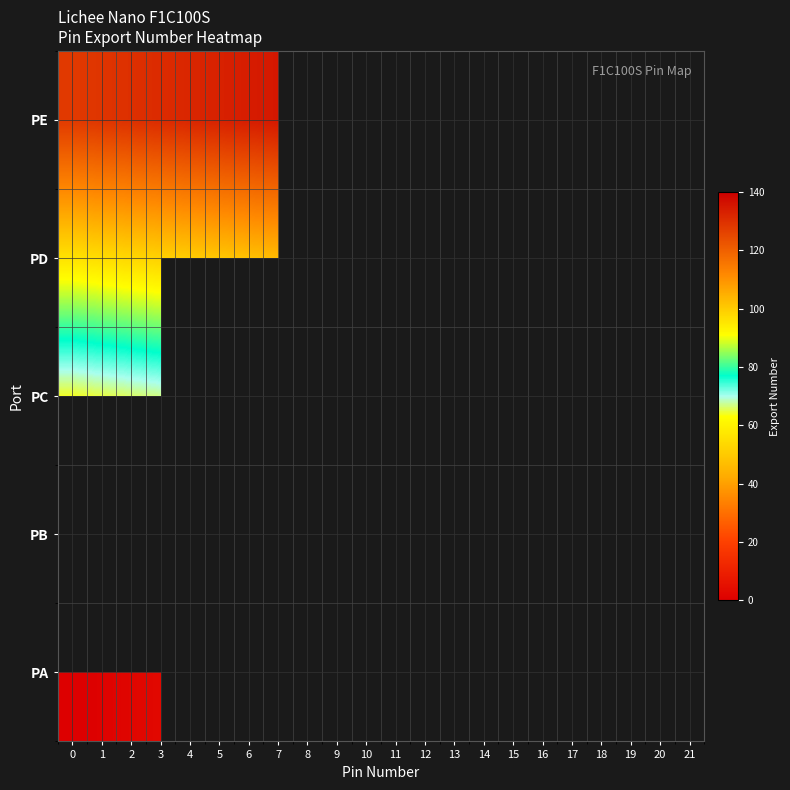

Count the number of data series in this chart.

5